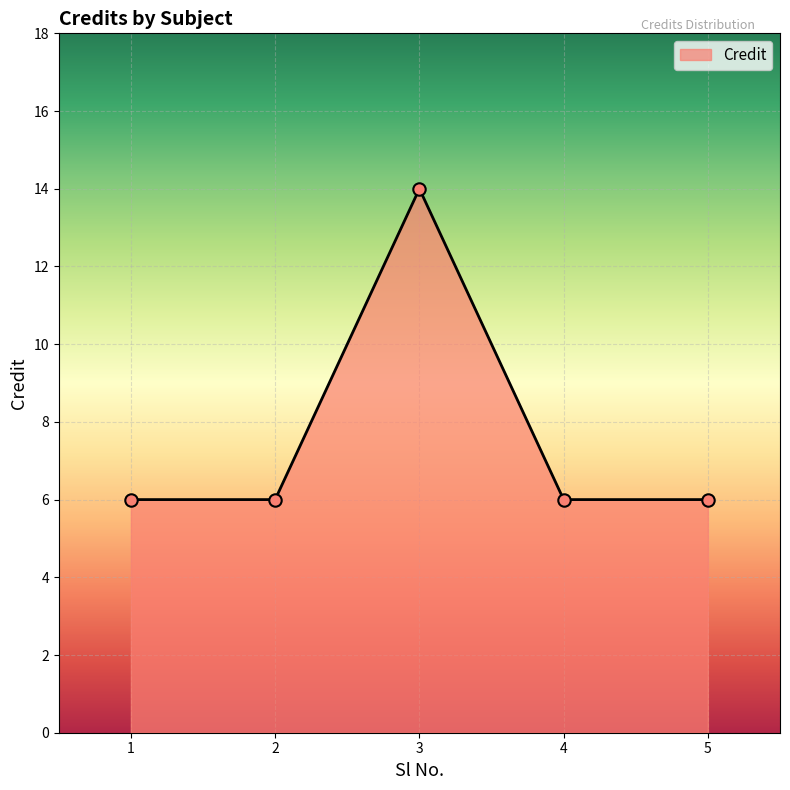

What is the ratio of the value at 3 to the value at 1?

2.3